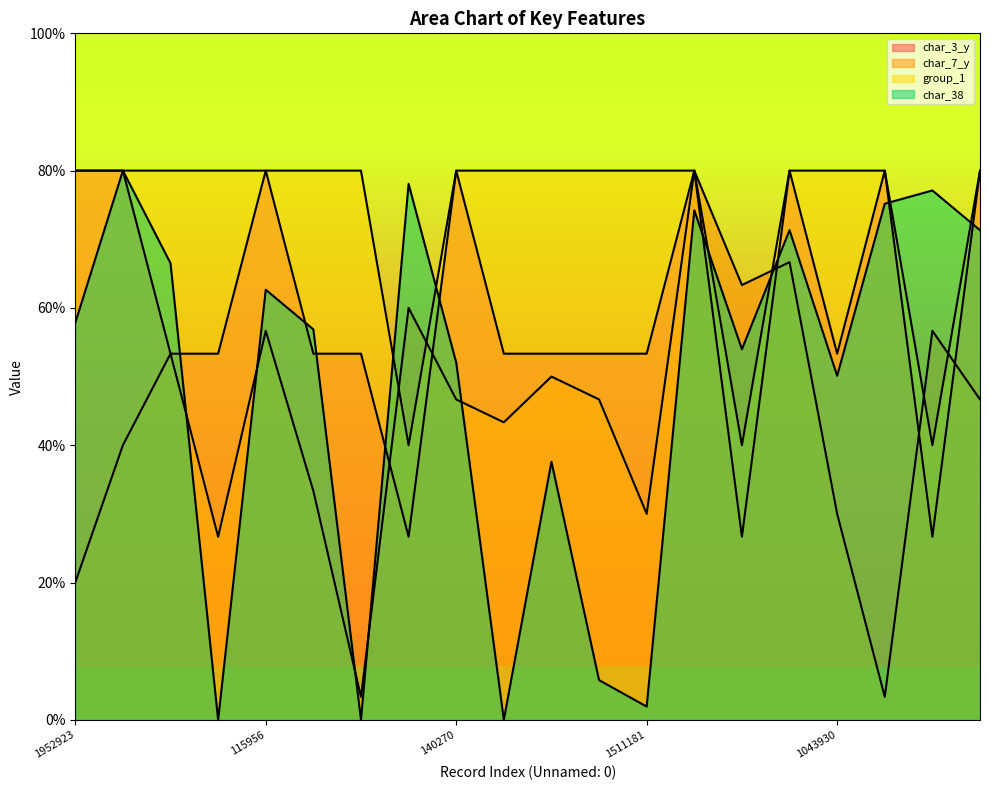

True or false: group_1 has more than 1 interior local peaks.

False